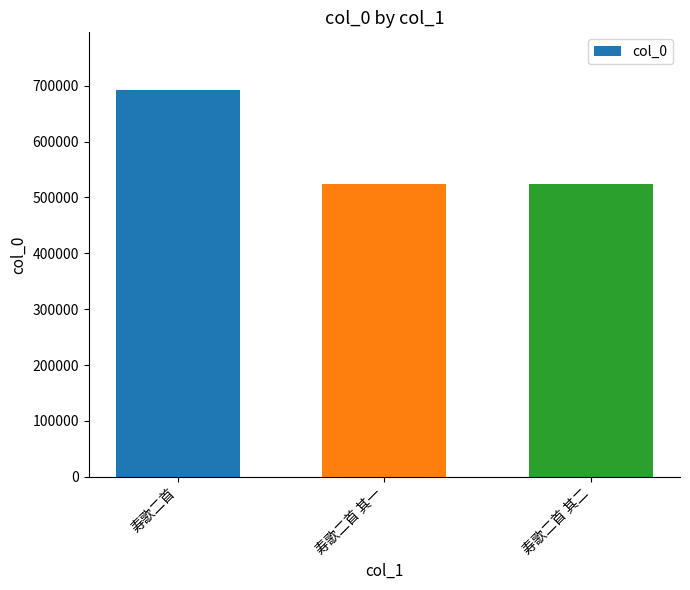

Is it true that the value at 寿歌二首 其一 is 343985?

False